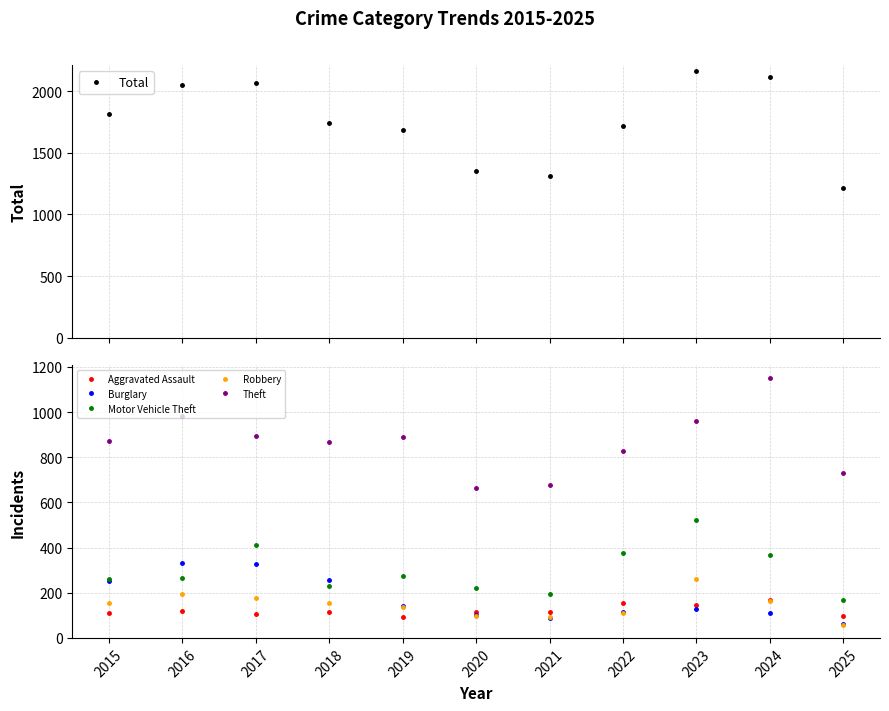

What is the sum of all Burglary values?

1925